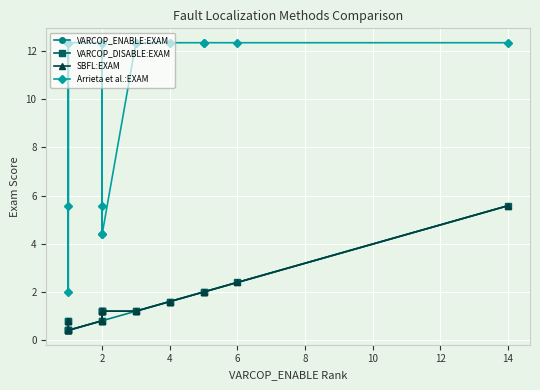

Count the number of categories in the chart.

20